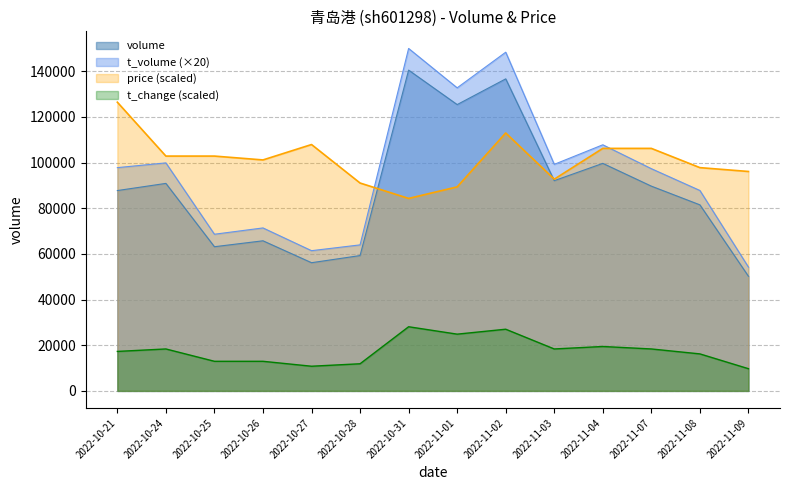

What is the smallest value displayed?

9724.2